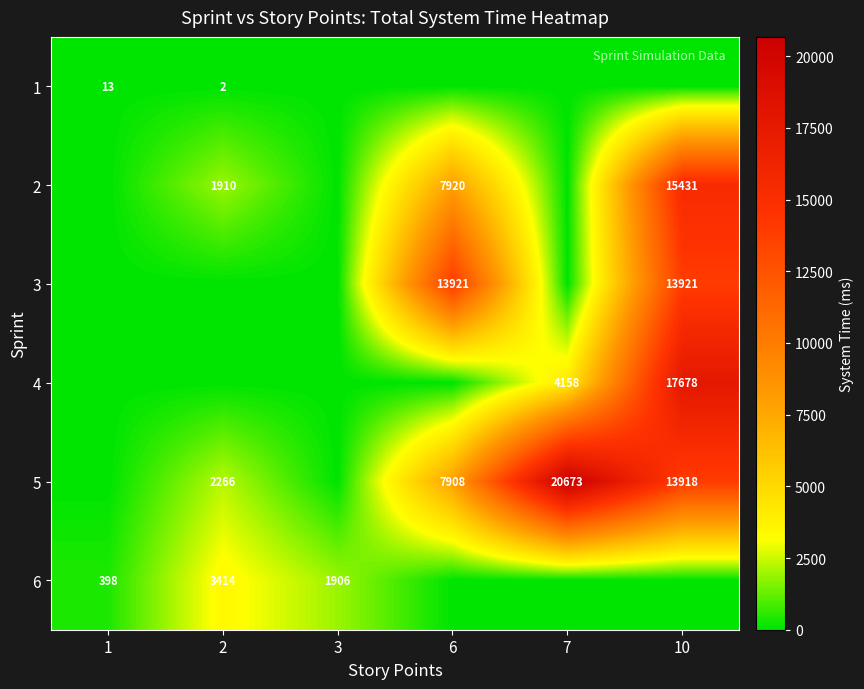

What is the total value across all series at 2?

7592